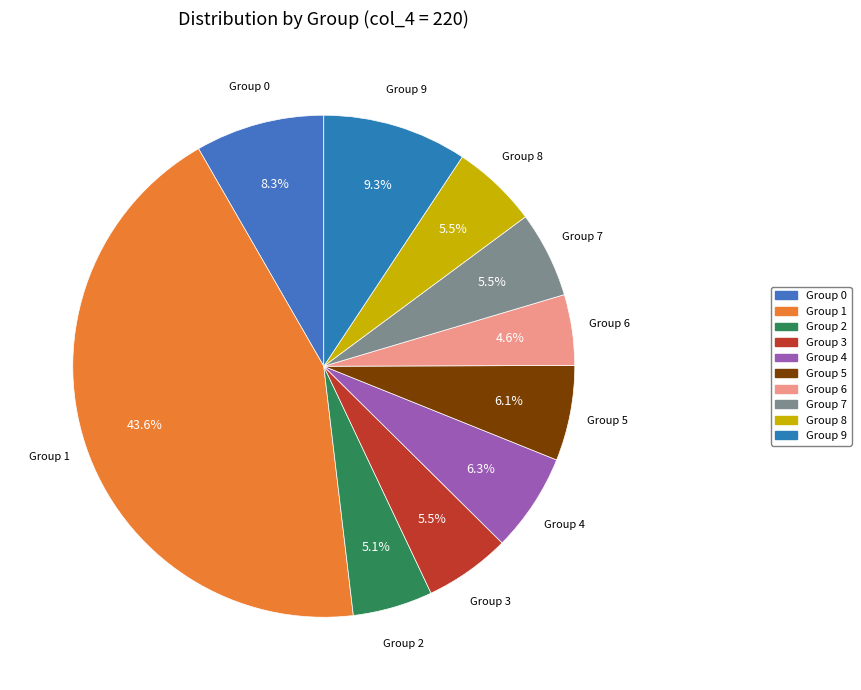

To the nearest percent, what is the average slice percentage?

10%